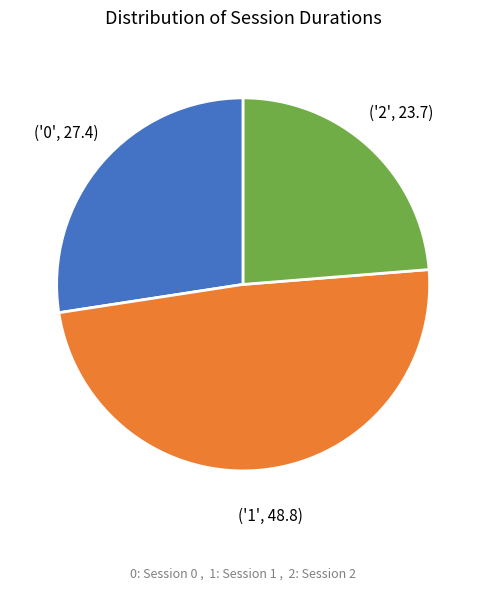

Is there a majority slice in this chart?

No